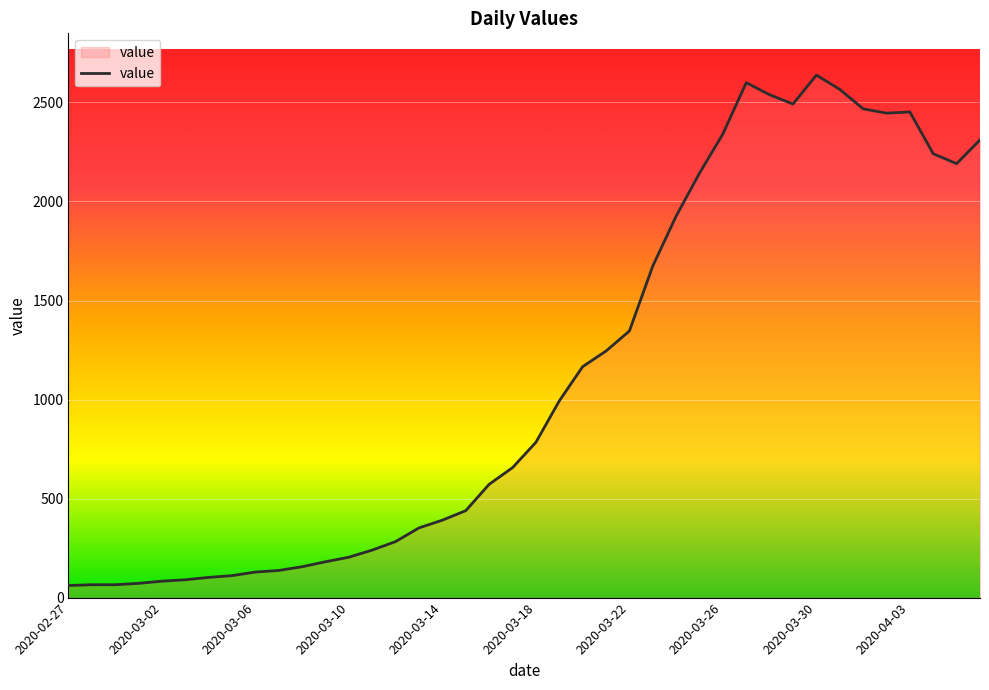

What is the difference between the maximum and minimum values?

2577